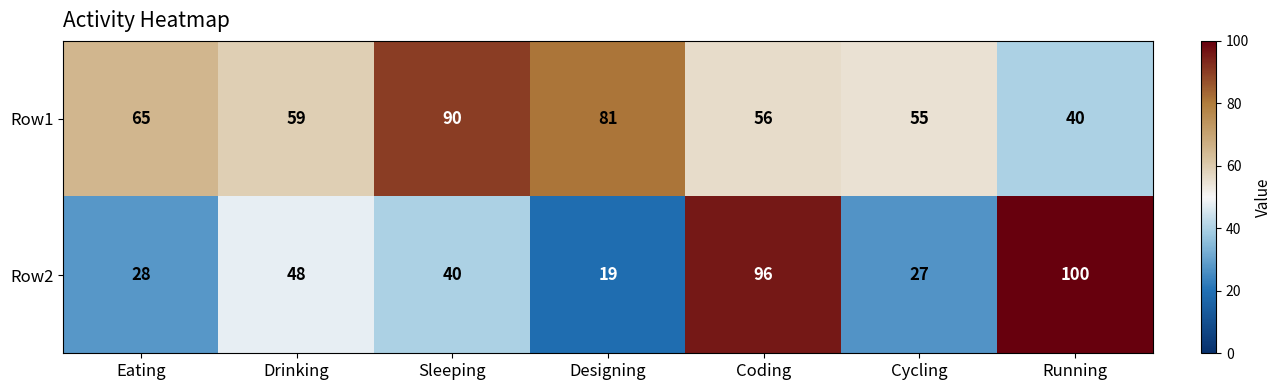

At which category does the chart reach its peak across all series?

Running